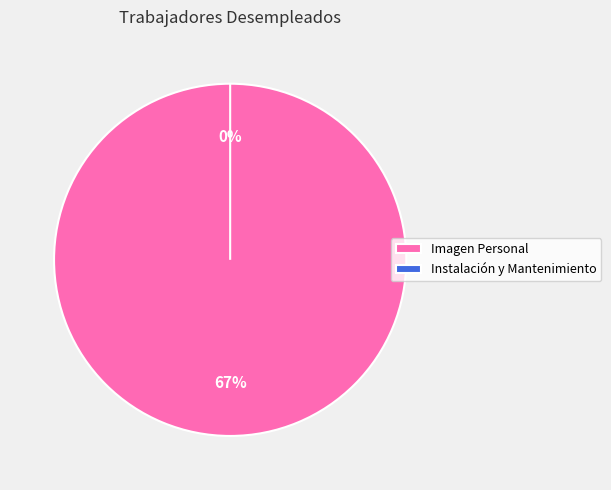

Rank the categories by value from lowest to highest.

Instalación y Mantenimiento, Imagen Personal